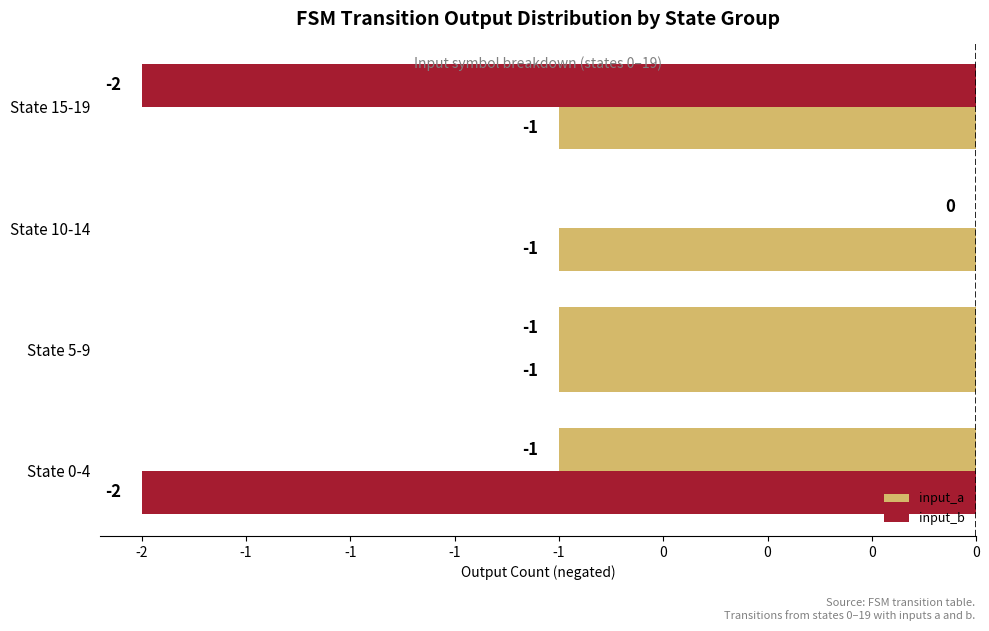

Which series has the widest spread of values?

input_a